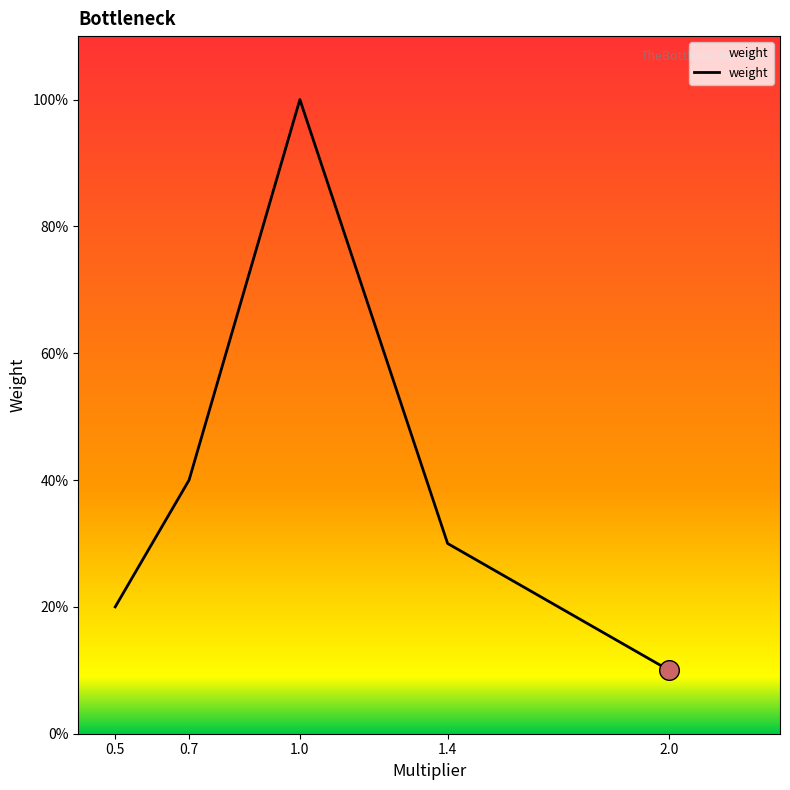

Approximately how many times larger is the value at 2.0 compared to 0.5?

0.5